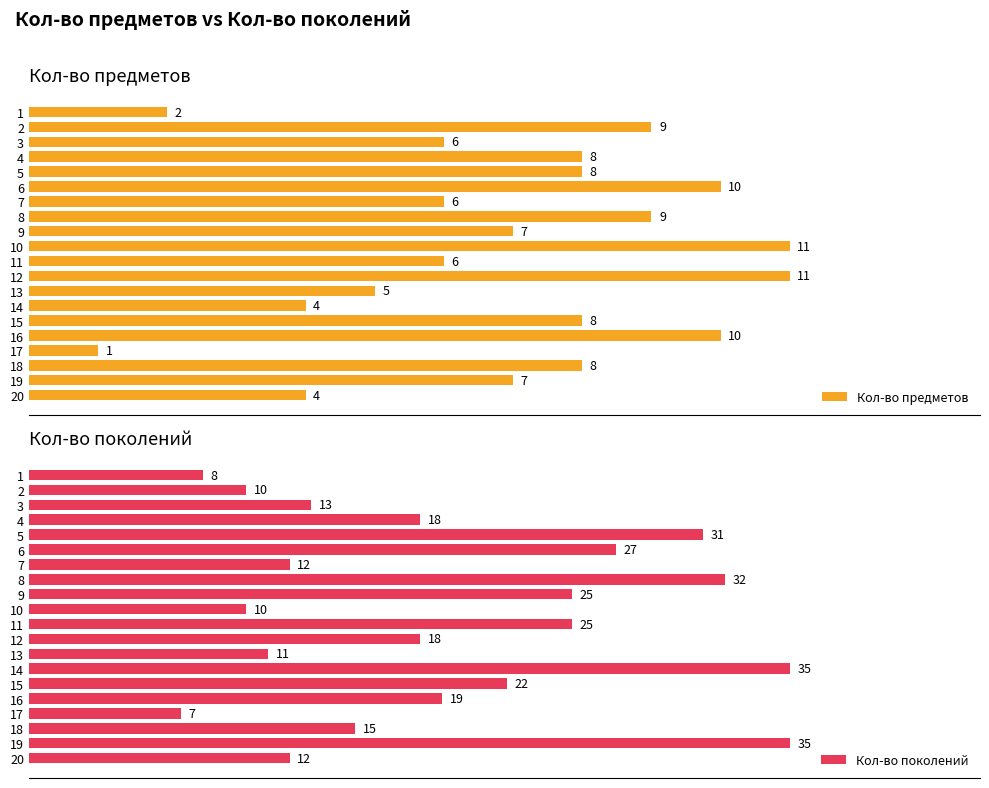

Reading right to left, what are all the values shown in this chart?

Кол-во предметов: 4	7	8	1	10	8	4	5	11	6	11	7	9	6	10	8	8	6	9	2
Кол-во поколений: 12	35	15	7	19	22	35	11	18	25	10	25	32	12	27	31	18	13	10	8